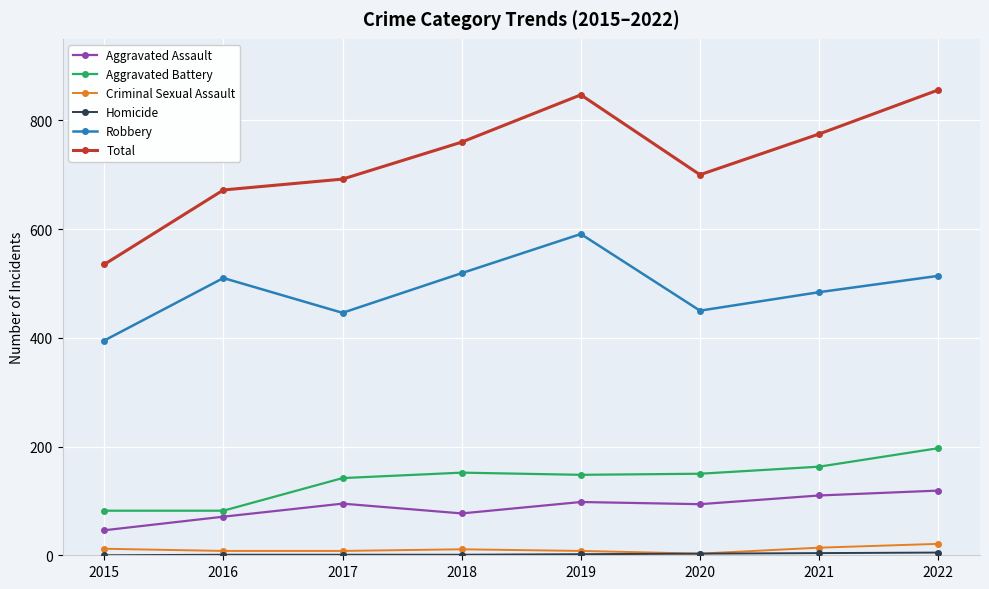

Is it true that Robbery equals 821 at 2019?

False